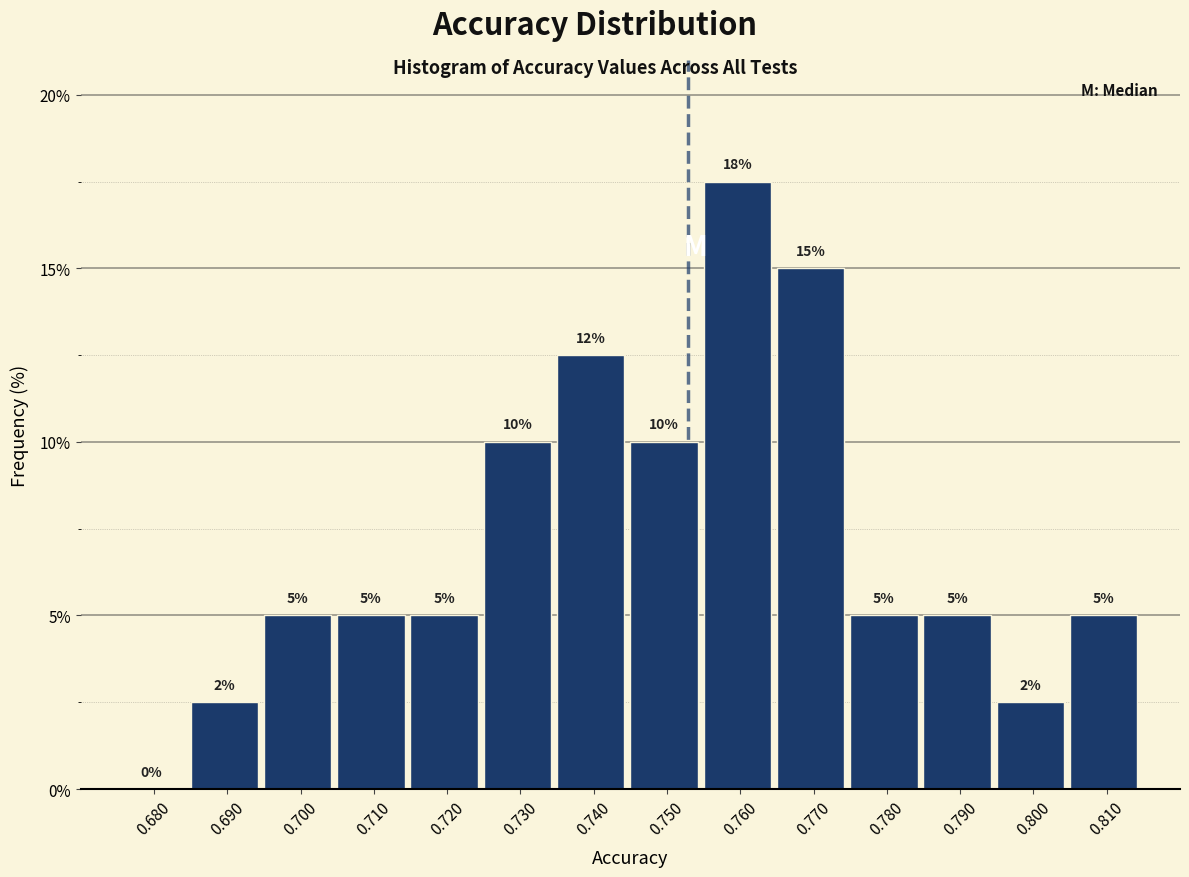

Which category has the highest value across all series?

0.760